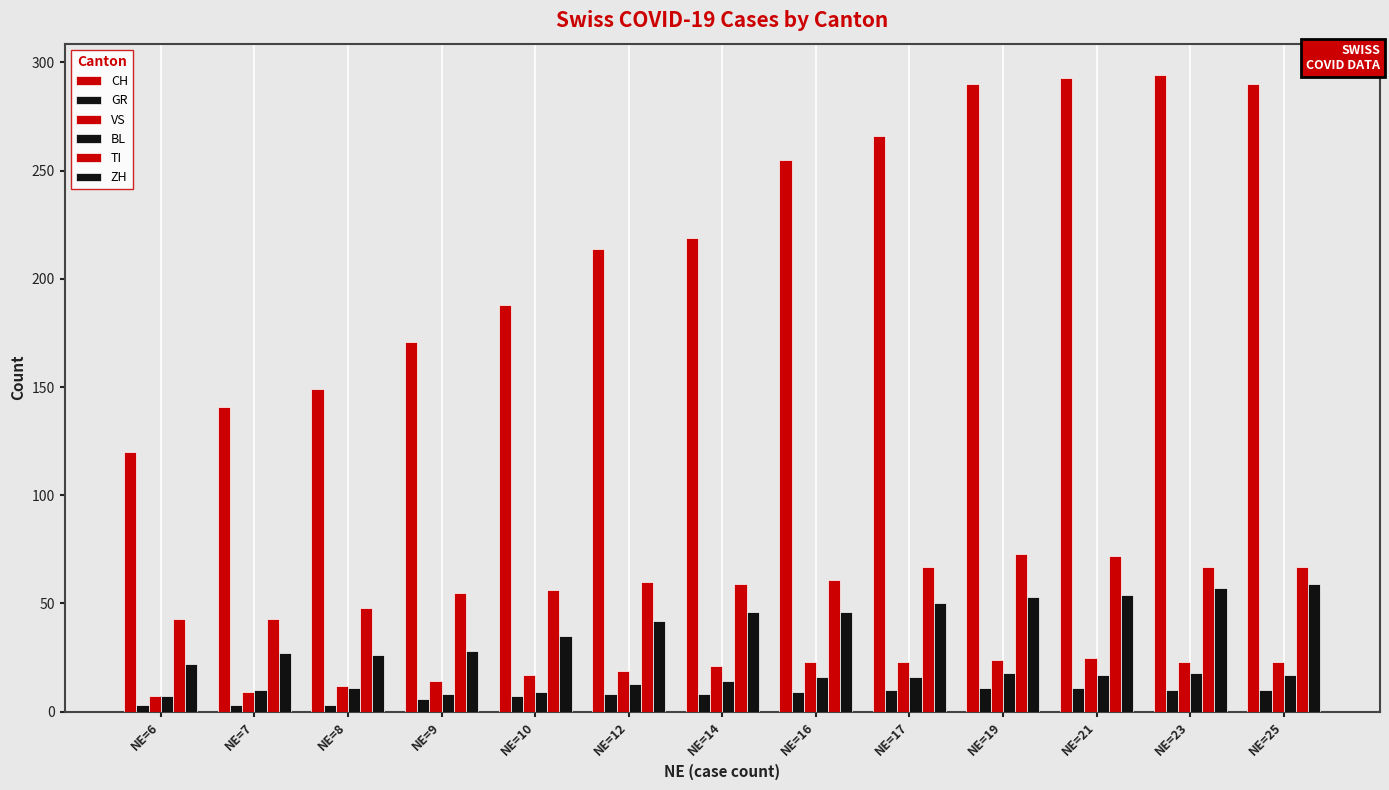

Are the bars grouped side by side (vs. stacked)?

Yes